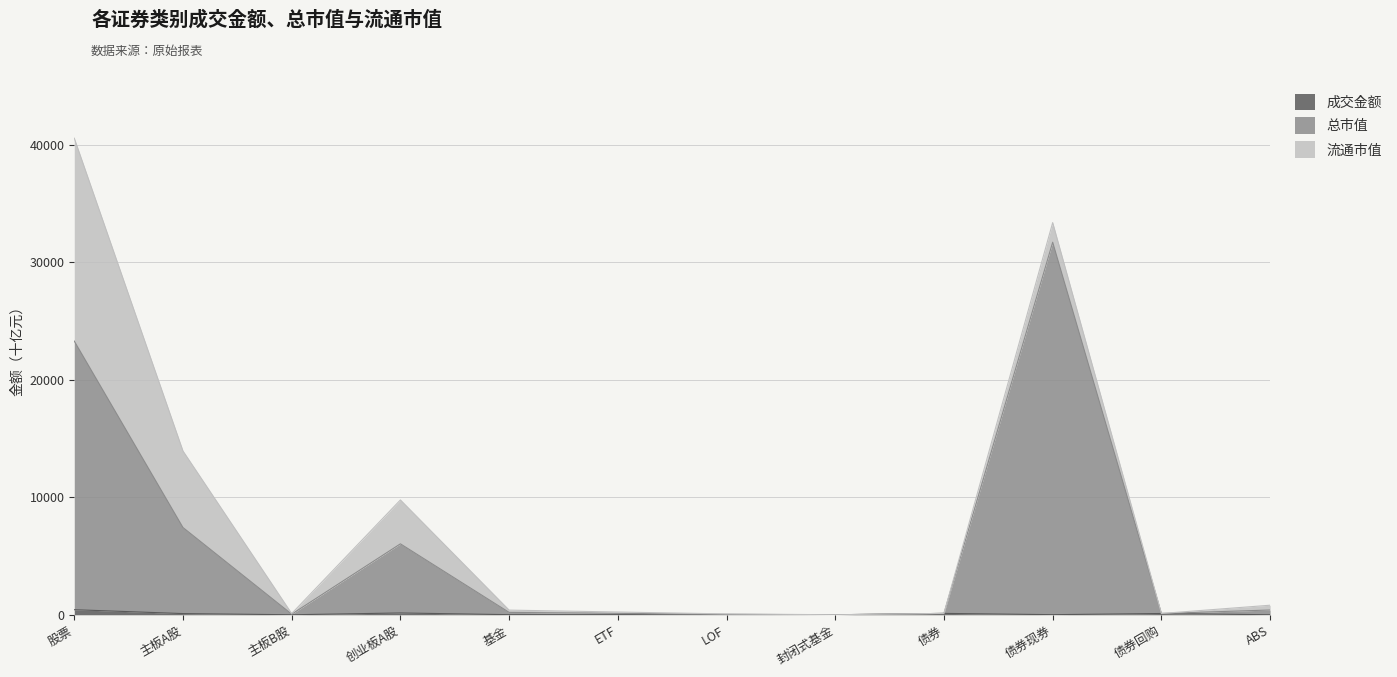

Does the chart have visible grid lines?

Yes